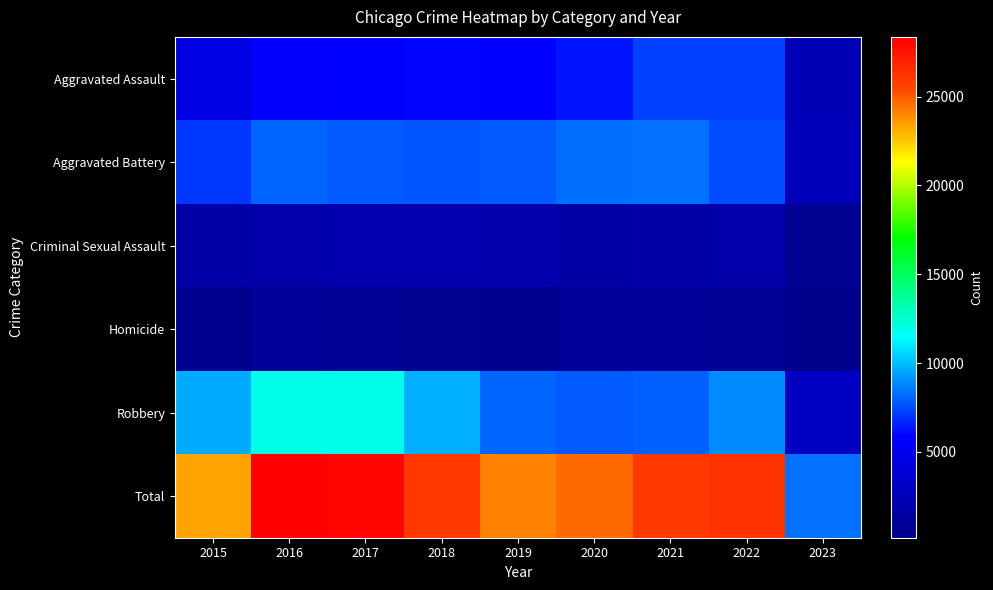

Between 2015 and 2023, which is larger?

2015